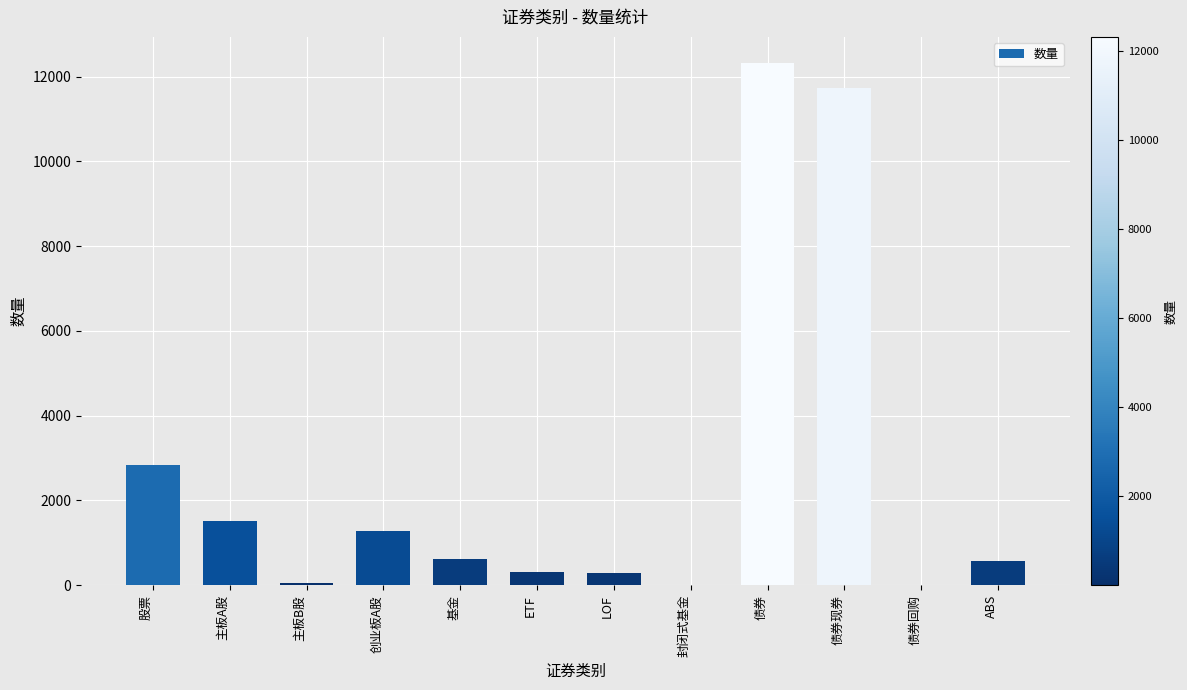

The chart shows a value of 613 at 基金. True or false?

True